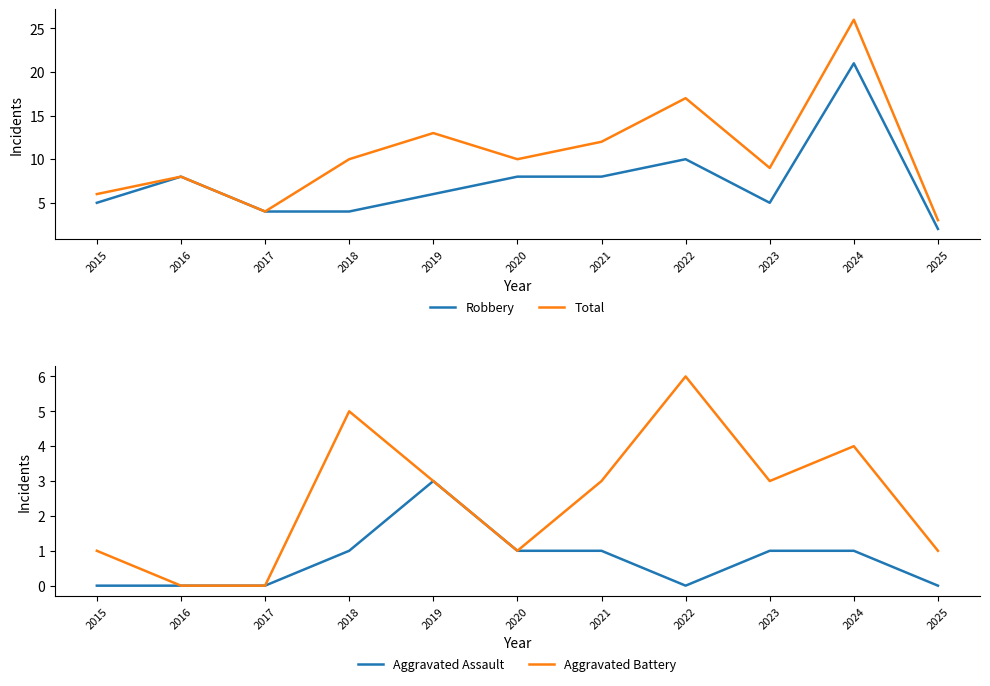

At which label does Robbery reach its peak?

2024